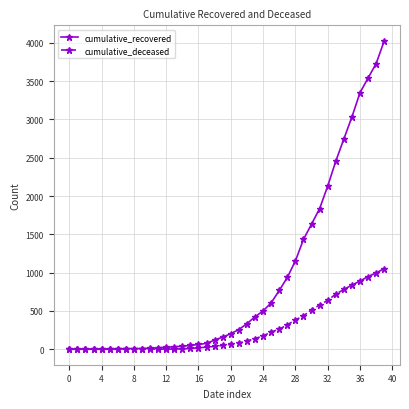

What is the maximum value for cumulative_deceased?

1054